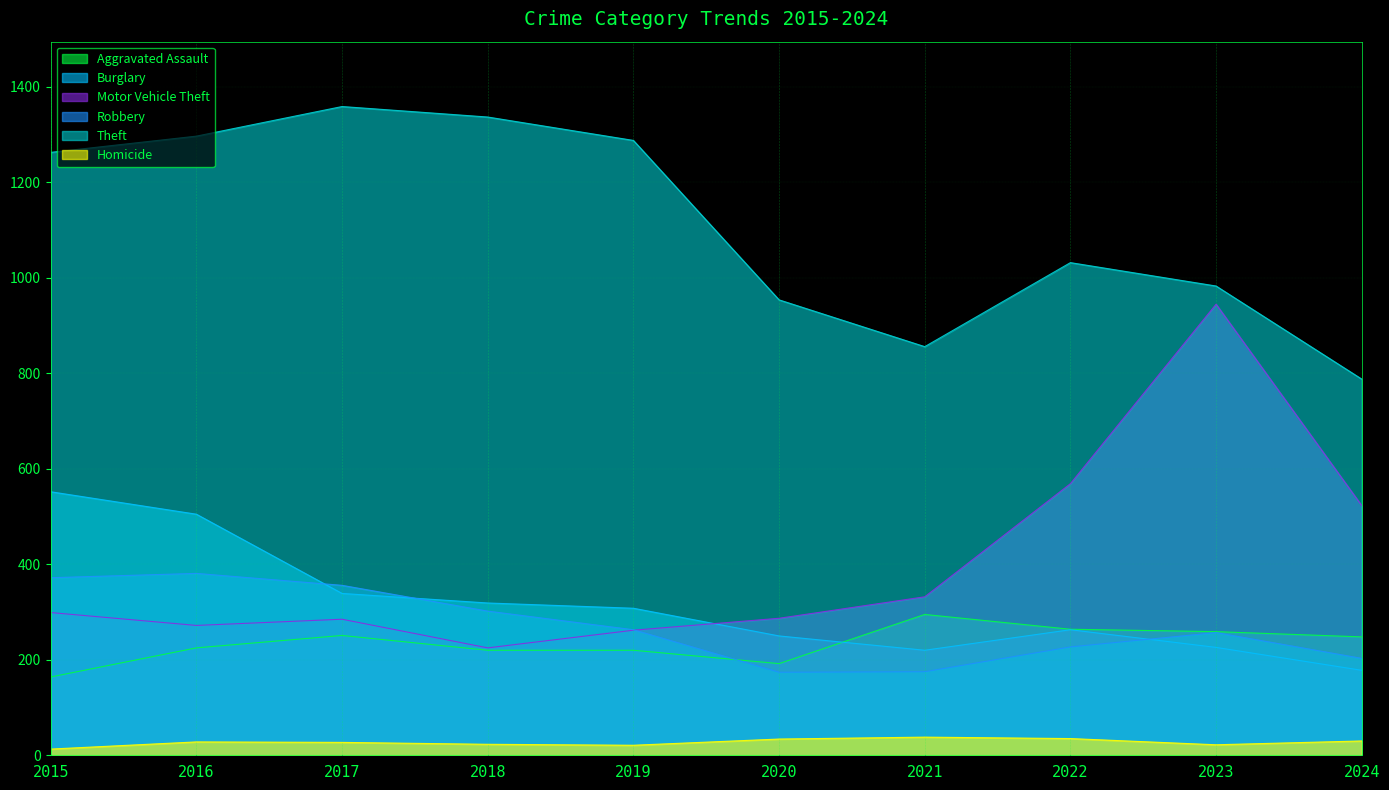

What is the difference between the highest and lowest values at 2019?

1267